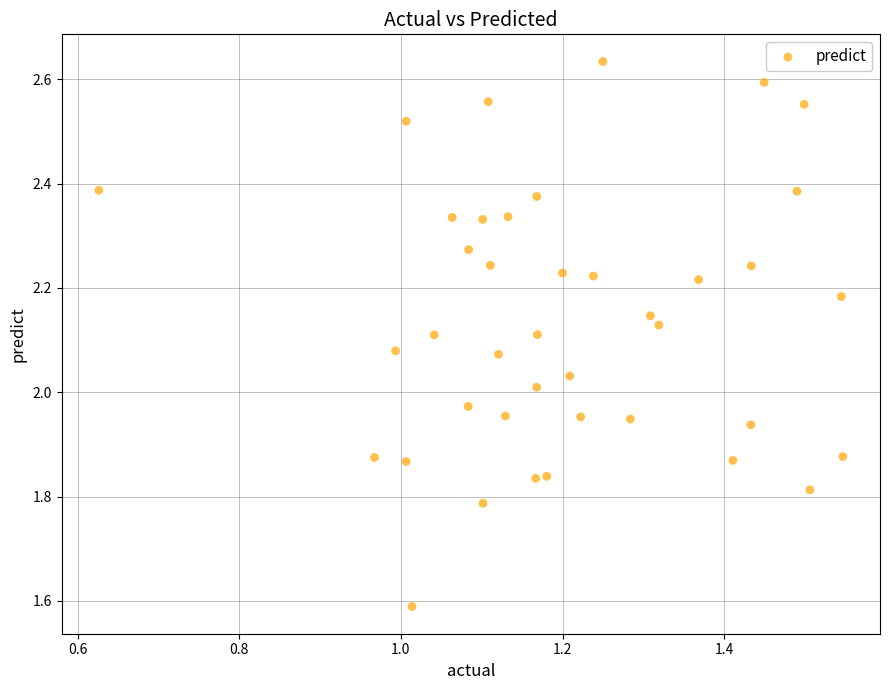

What is the range of Y values (max minus min)?

1.0